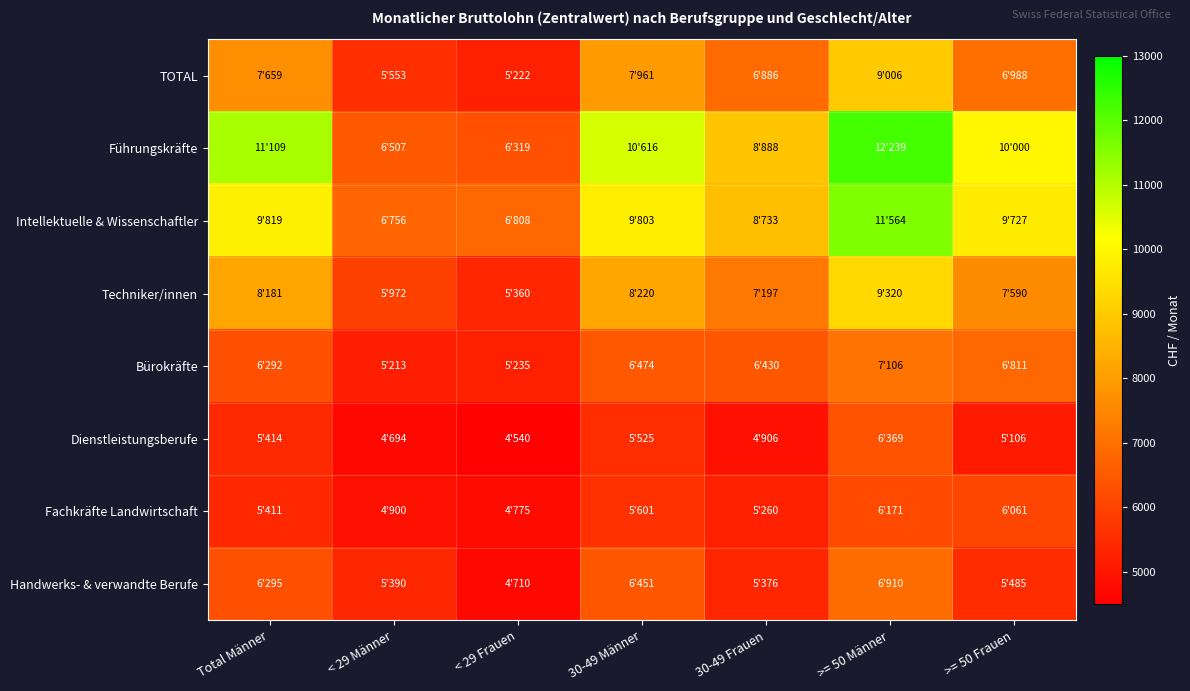

Which label corresponds to the largest value in the chart?

>= 50 Männer